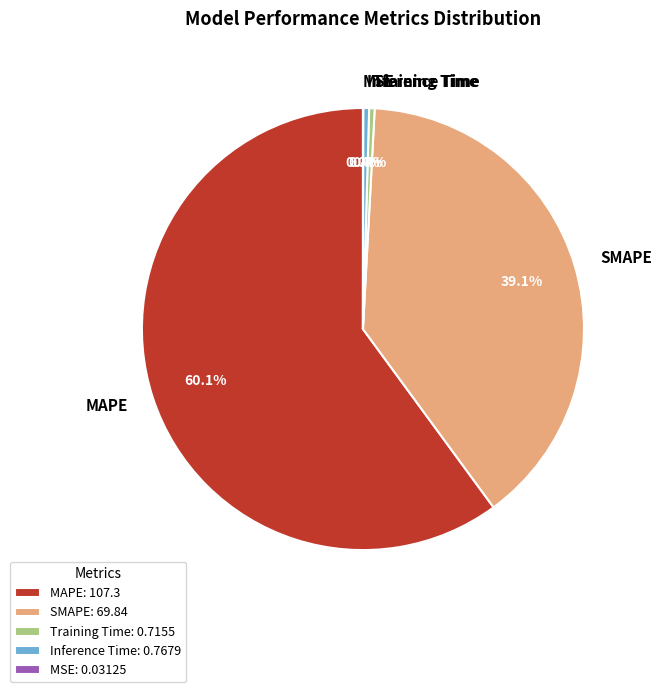

Combined, do Inference Time and SMAPE account for over 50%?

No